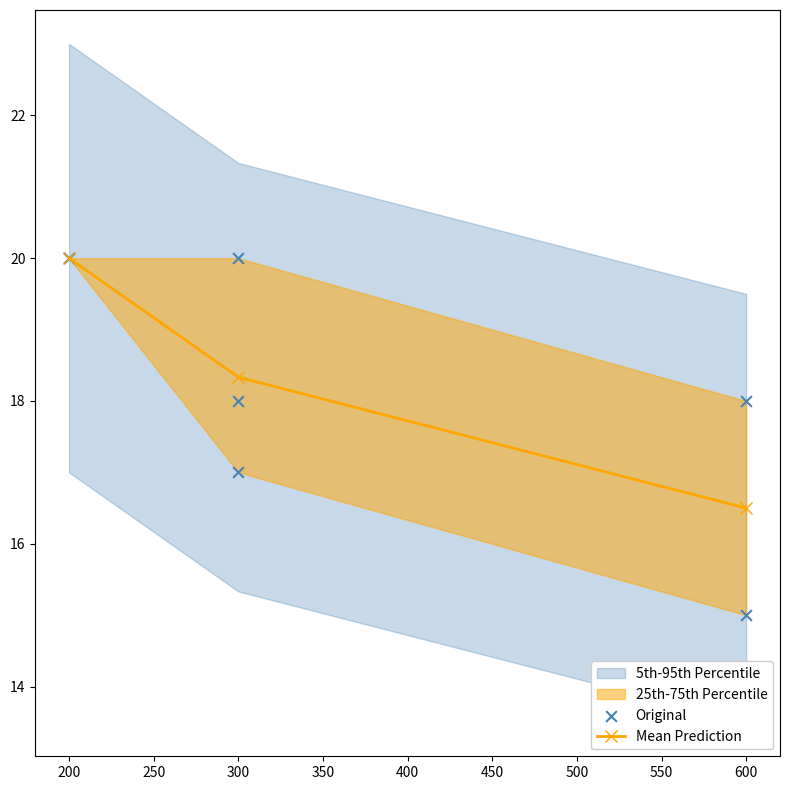

List the labels in order of Mean Prediction value, smallest first.

600, 300, 200